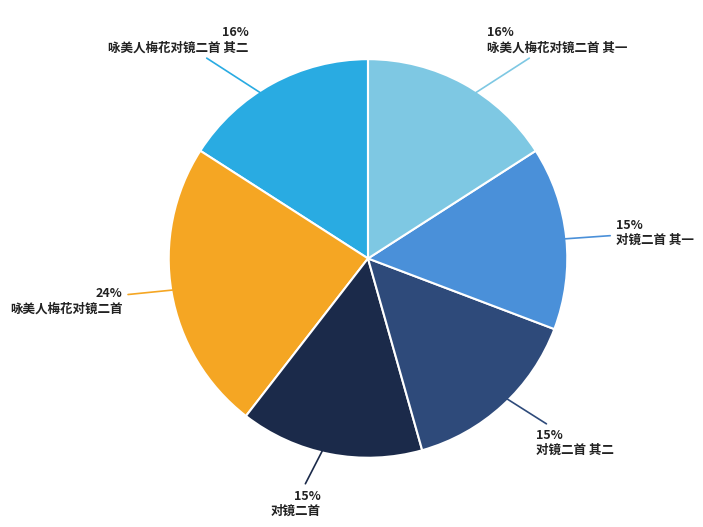

To the nearest percent, what percentage of the pie is 对镜二首 其一?

15%